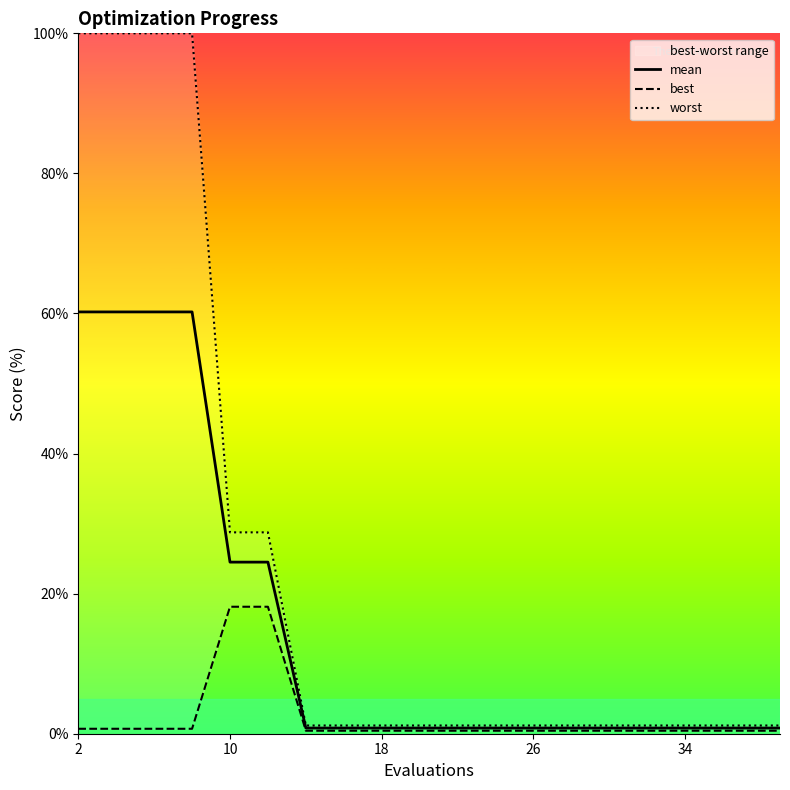

What is the highest value of the mean series?

60.2